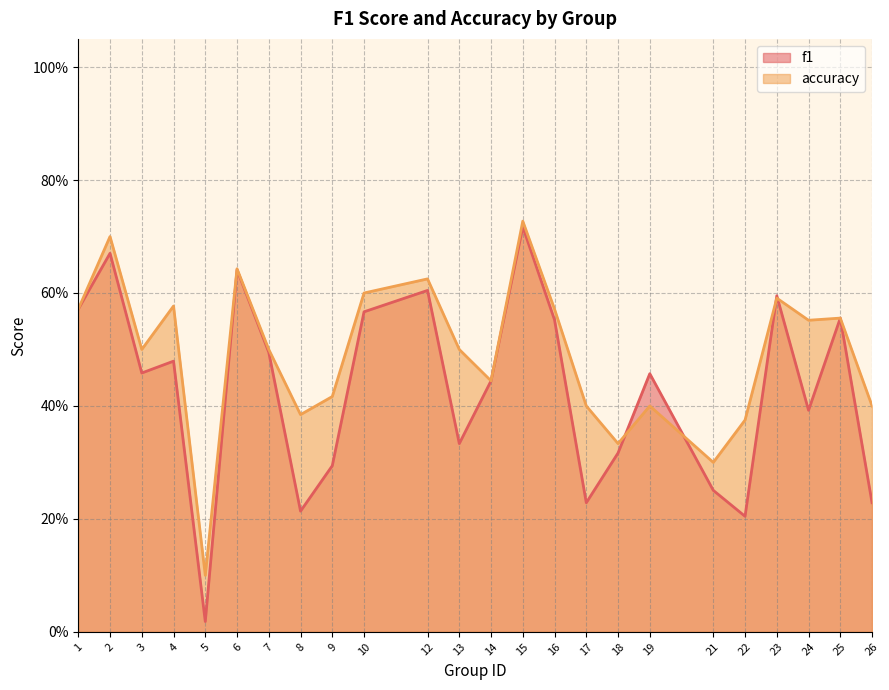

What is the maximum value for accuracy?

0.7